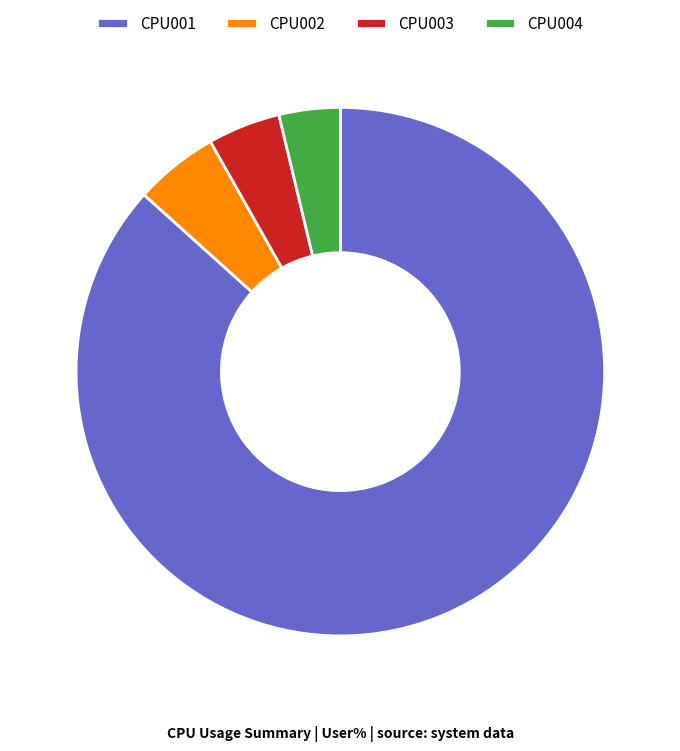

Is there any slice that represents more than half of the pie?

Yes